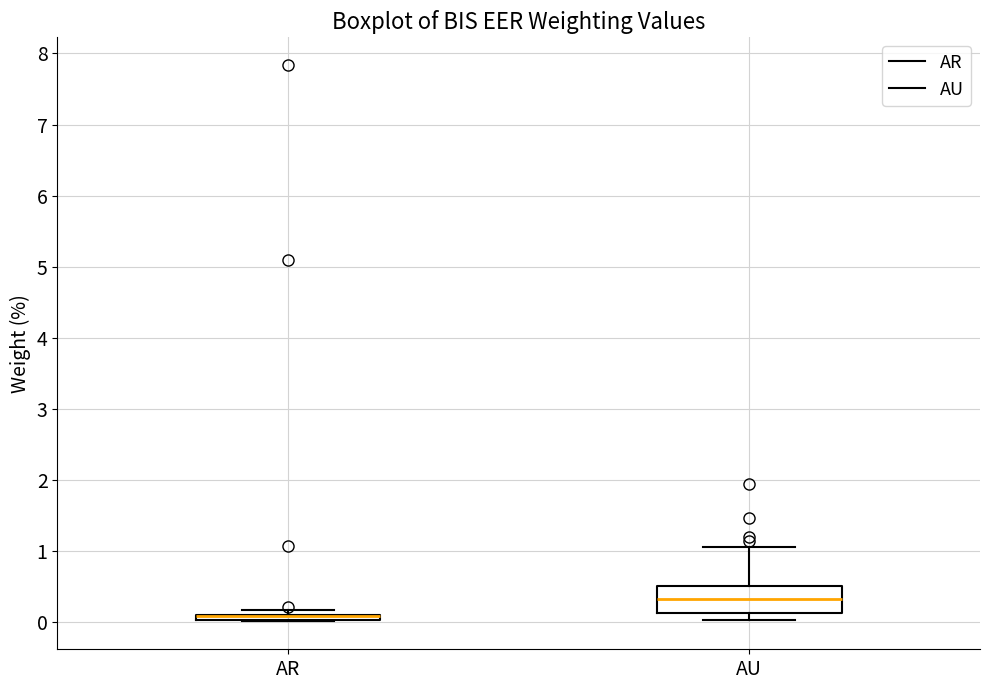

Where is the upper edge of the box for AU on the y-axis? The values are not printed on the chart, so give them approximately, as read against the axis.

0.5